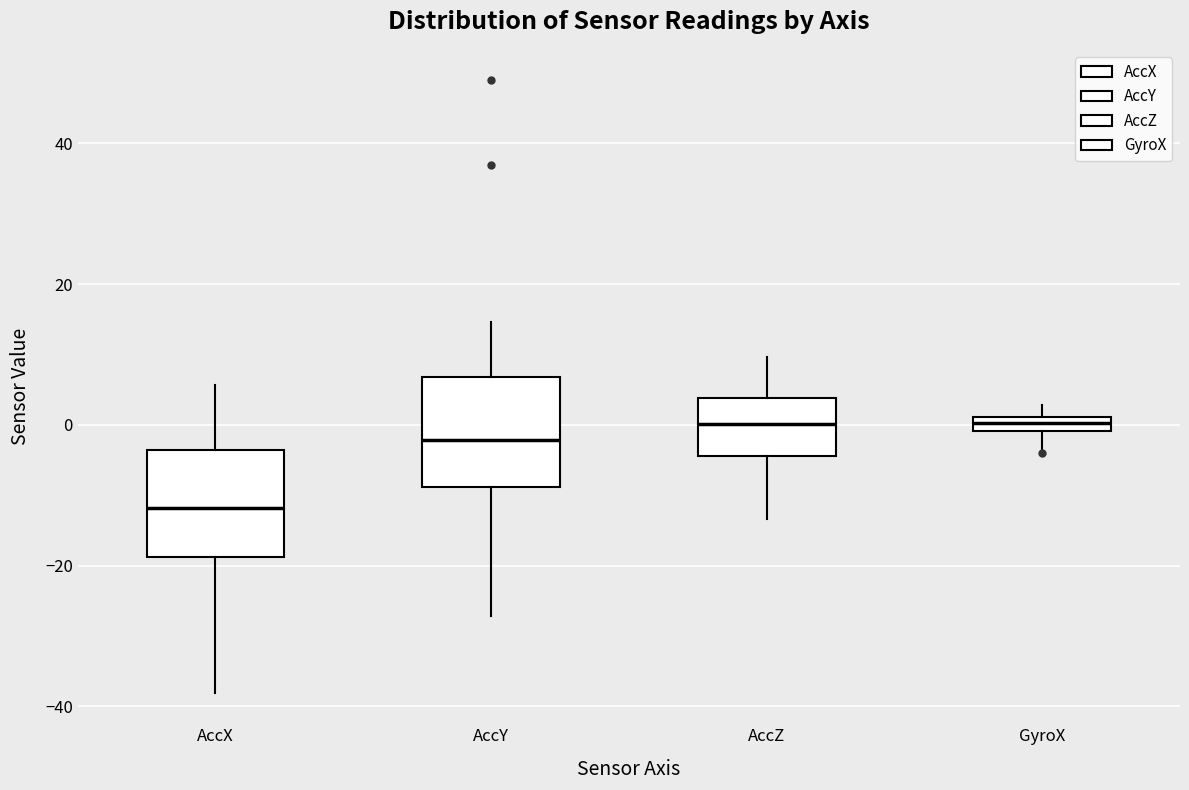

Where is the lower edge of the box for AccY on the y-axis? The values are not printed on the chart, so give them approximately, as read against the axis.

-8